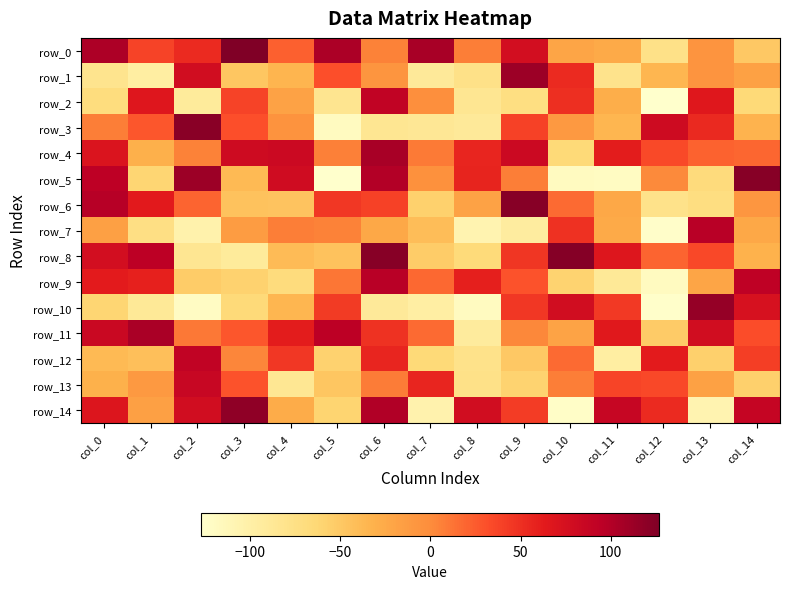

Where does the row_2 series first go above -28?

col_1